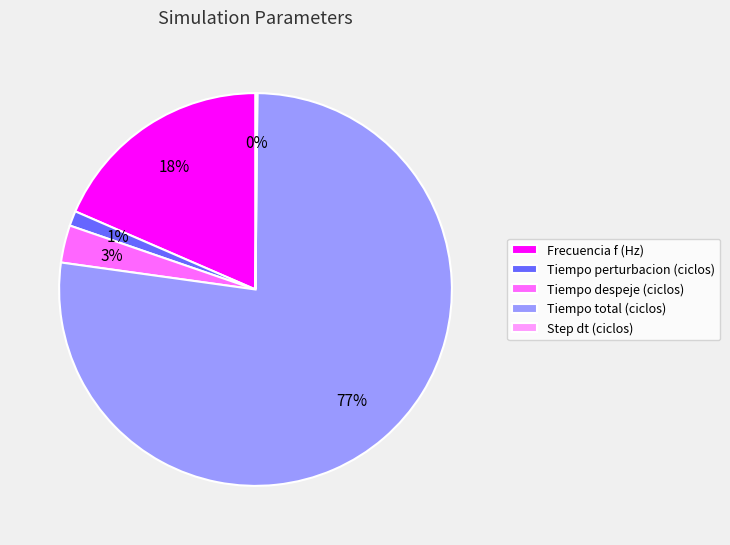

To the nearest percent, what percentage of the pie is Tiempo perturbacion (ciclos)?

1%